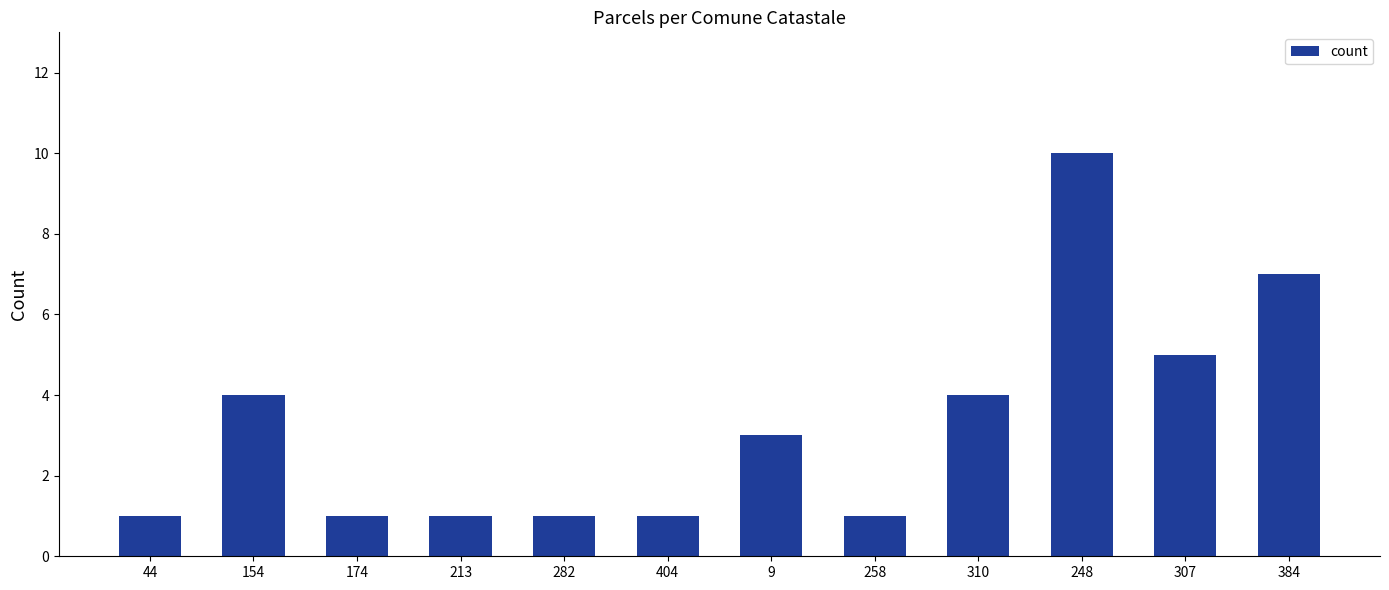

Reading right to left, what are all the values shown in this chart?

7	5	10	4	1	3	1	1	1	1	4	1